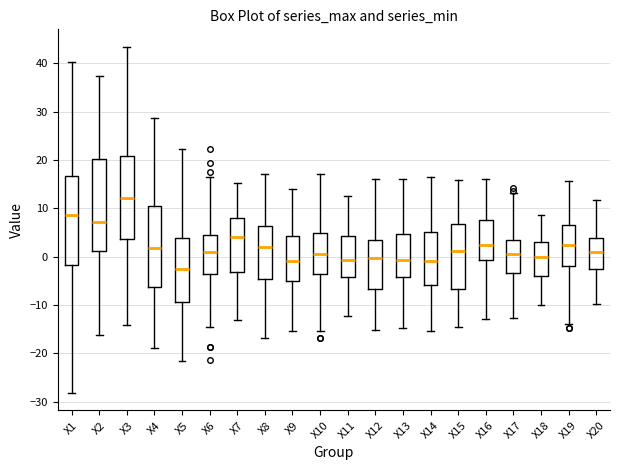

Reading left to right, transcribe this box plot: for each box, give where its median line is, the range the box spans, and where its two whiskers end, as read against the y-axis. The values are not printed on the chart, so give them approximately, as read against the axis.

X1: median 9, box -2 to 17, whiskers -28 to 40
X2: median 7, box 1 to 20, whiskers -16 to 37
X3: median 12, box 4 to 21, whiskers -14 to 43
X4: median 2, box -6 to 11, whiskers -19 to 29
X5: median -3, box -9 to 4, whiskers -22 to 22
X6: median 1, box -4 to 5, whiskers -15 to 16
X7: median 4, box -3 to 8, whiskers -13 to 15
X8: median 2, box -5 to 6, whiskers -17 to 17
X9: median -1, box -5 to 4, whiskers -15 to 14
X10: median 0, box -4 to 5, whiskers -15 to 17
X11: median -1, box -4 to 4, whiskers -12 to 13
X12: median 0, box -7 to 3, whiskers -15 to 16
X13: median -1, box -4 to 5, whiskers -15 to 16
X14: median -1, box -6 to 5, whiskers -15 to 16
X15: median 1, box -7 to 7, whiskers -15 to 16
X16: median 2, box -1 to 8, whiskers -13 to 16
X17: median 1, box -3 to 3, whiskers -13 to 13
X18: median 0, box -4 to 3, whiskers -10 to 9
X19: median 2, box -2 to 7, whiskers -14 to 16
X20: median 1, box -3 to 4, whiskers -10 to 12